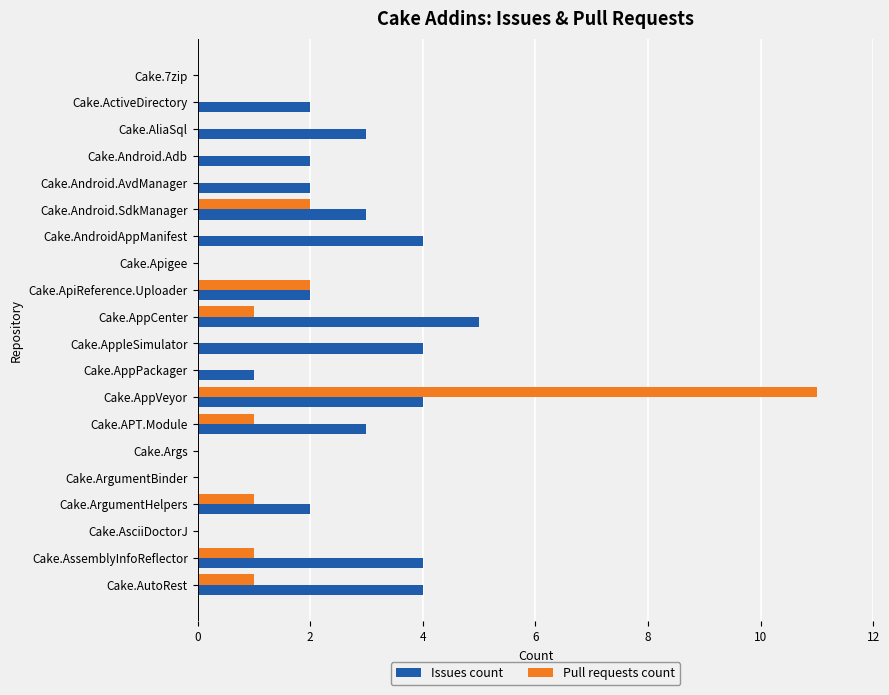

Between Cake.7zip and Cake.ArgumentHelpers, which series saw the biggest shift?

Issues count